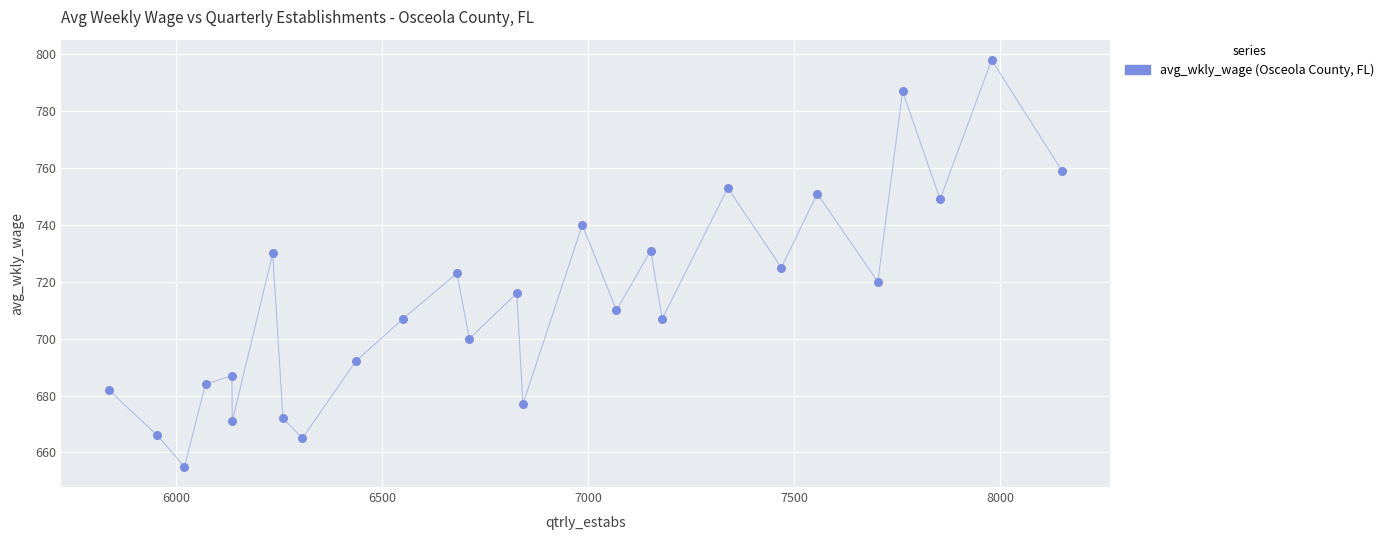

What is the range of Y values (max minus min)?

143